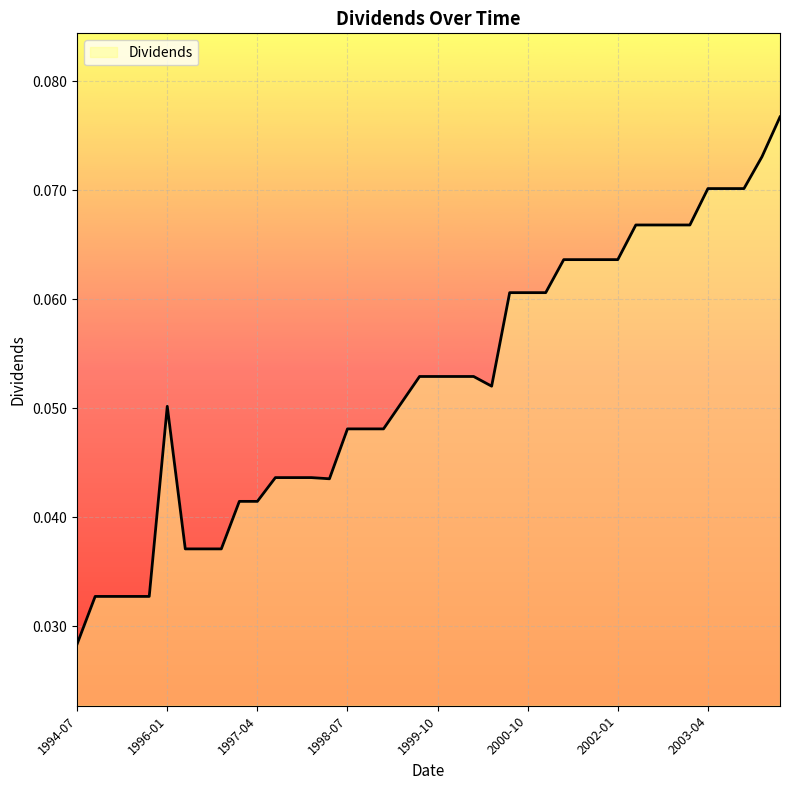

How many lines are shown in the chart?

1